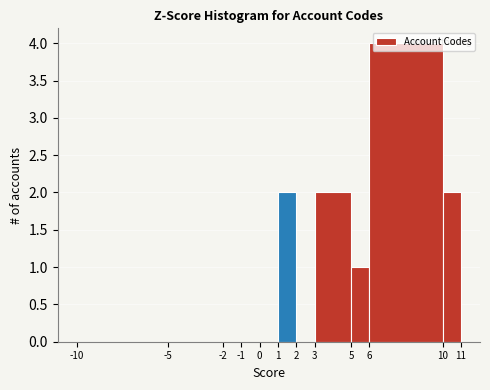

Which range on the x-axis has the tallest bar?

6 to 10